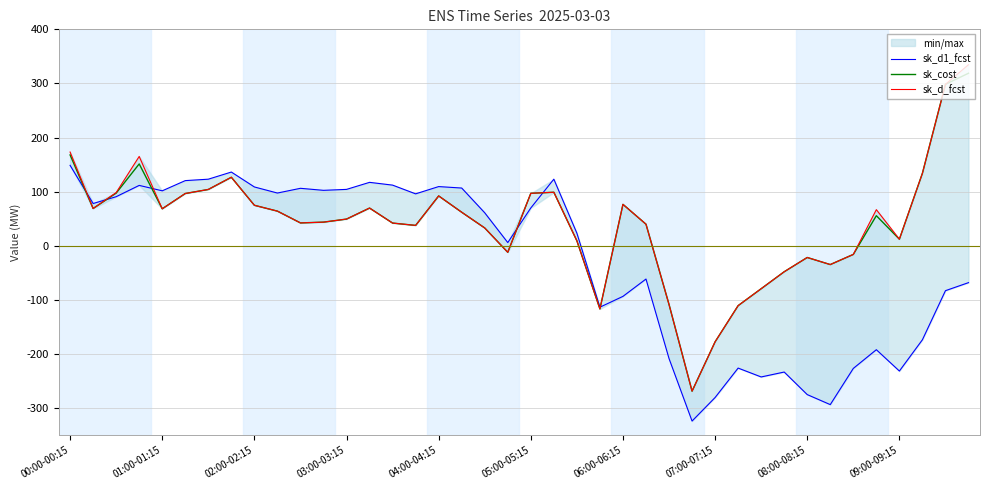

What is the average value of the sk_cost series?

41.0